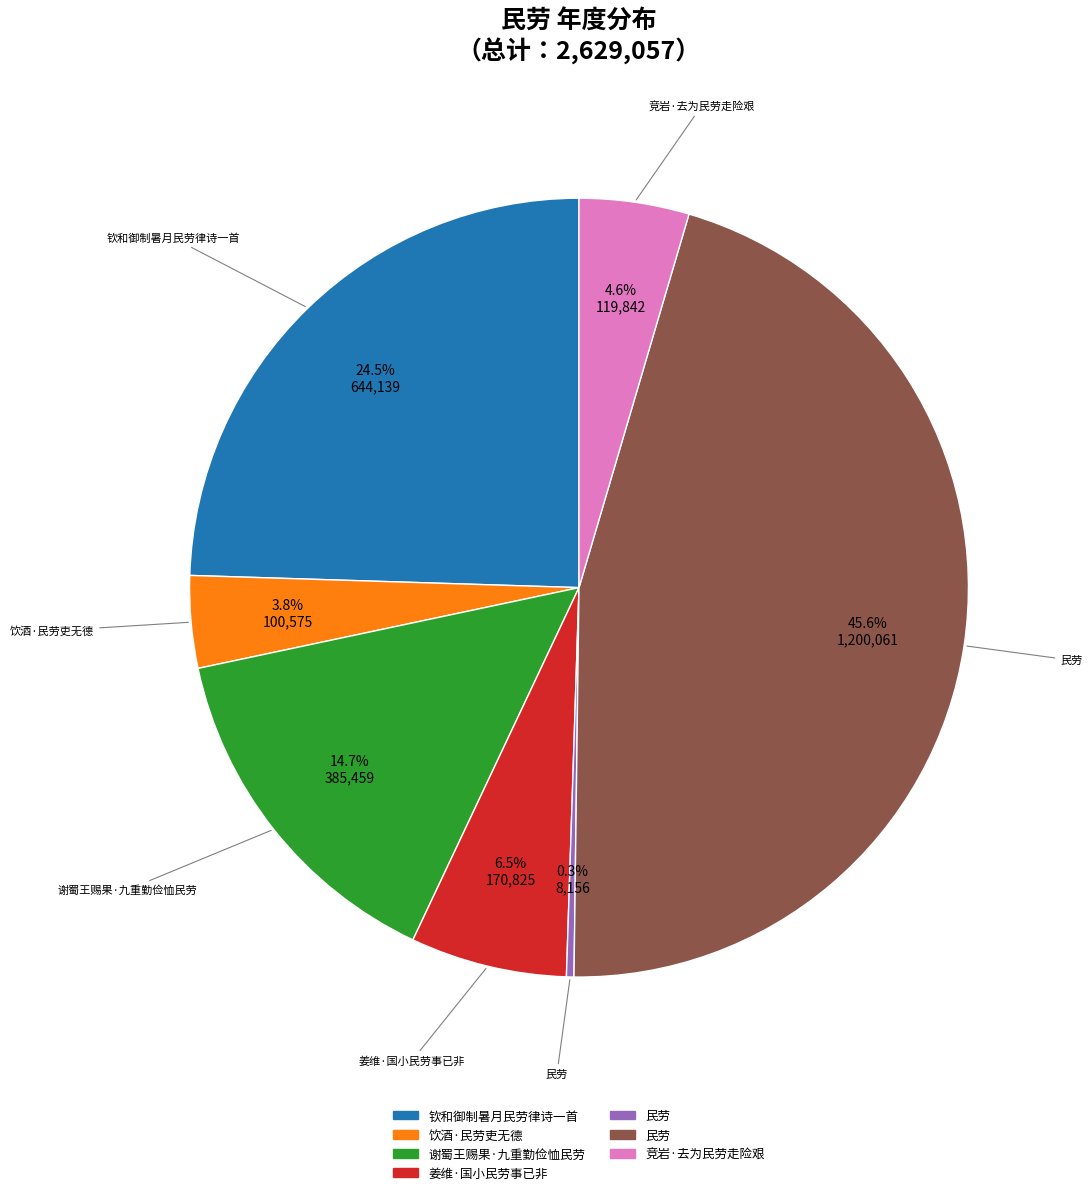

Does any single category account for the majority?

No